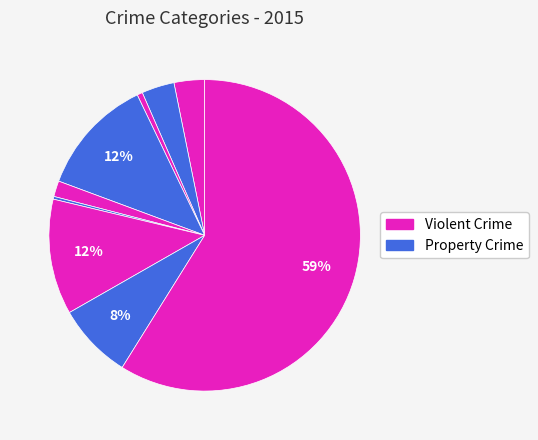

How many slices are in this pie chart?

9